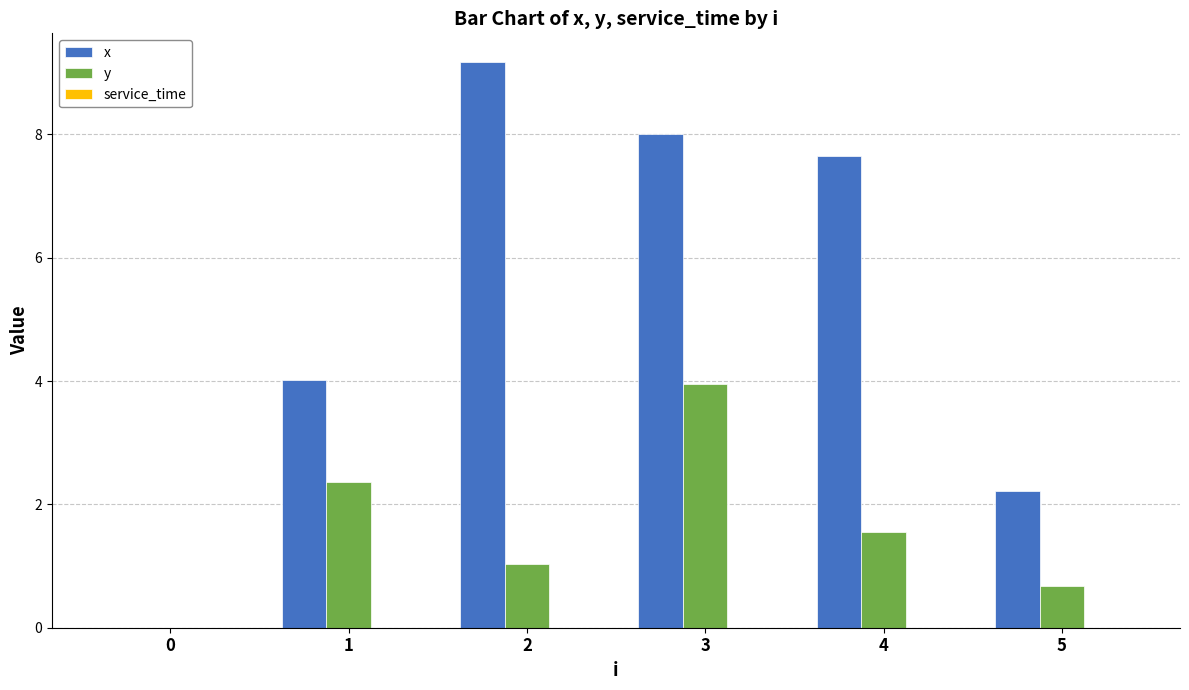

Which series changed the most between 0 and 5?

x